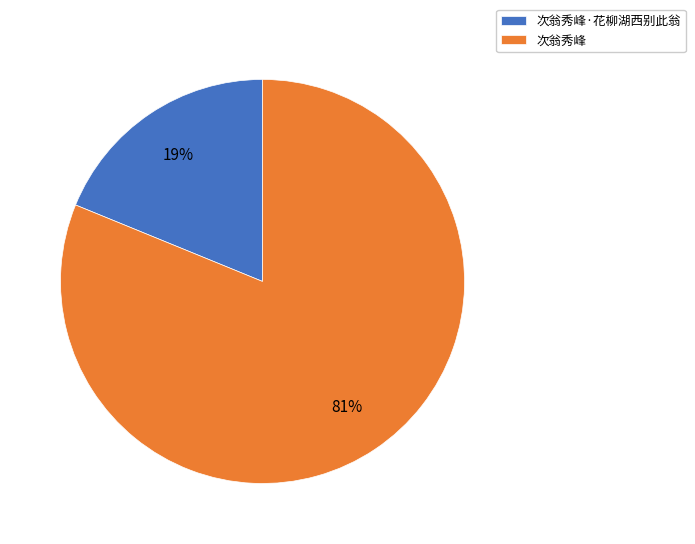

To the nearest percent, what portion does 次翁秀峰·花柳湖西别此翁 represent?

19%